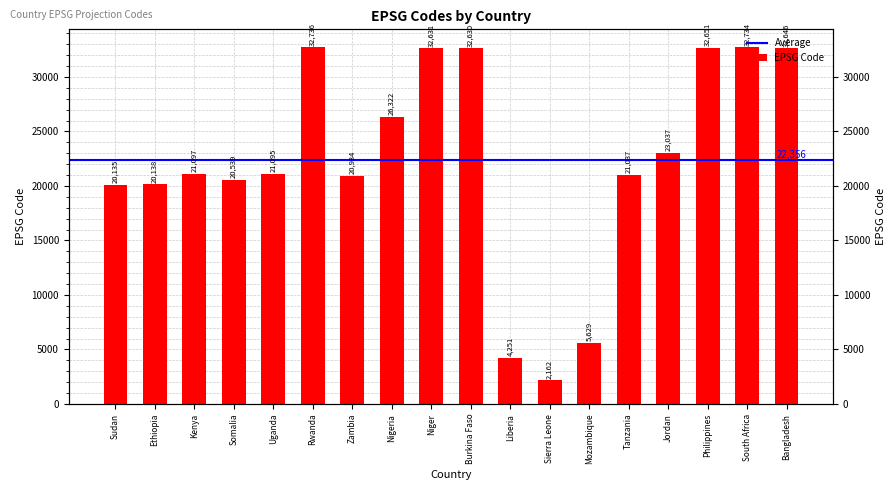

What value does the data have at South Africa?

32734